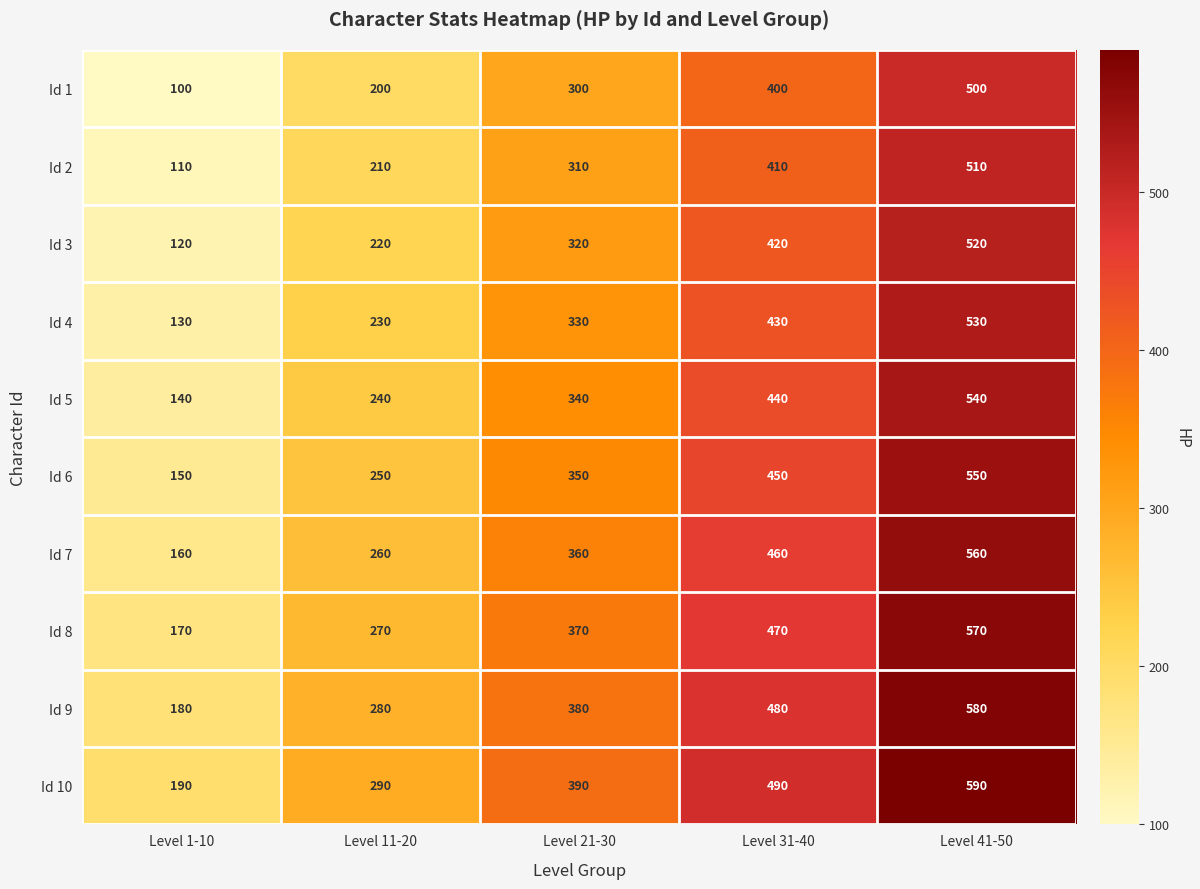

At which category is the sum across all series the highest?

Level 41-50